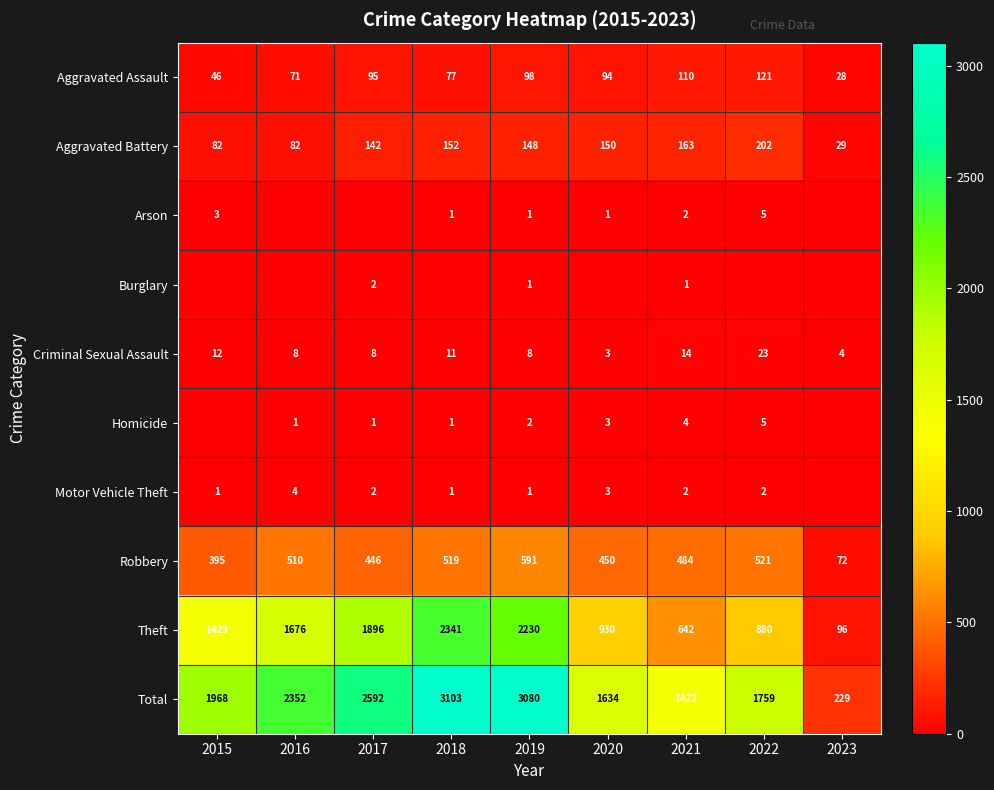

At which category is the sum across all series the highest?

2018